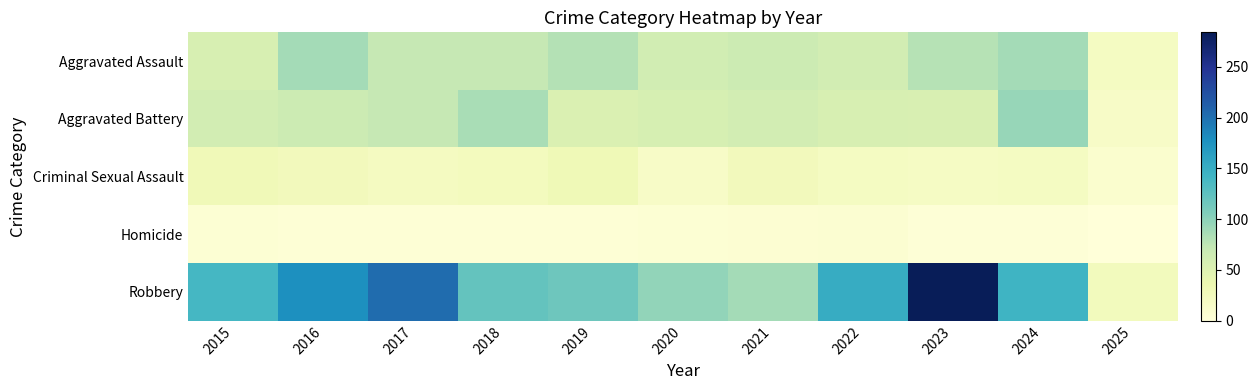

At which category is the sum across all series the highest?

2023